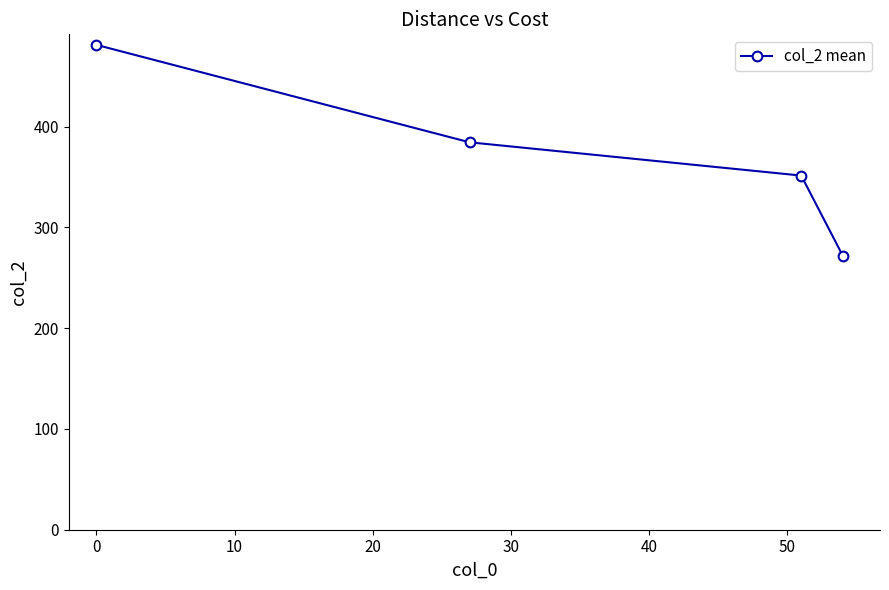

What is the sum of all values?

1488.7